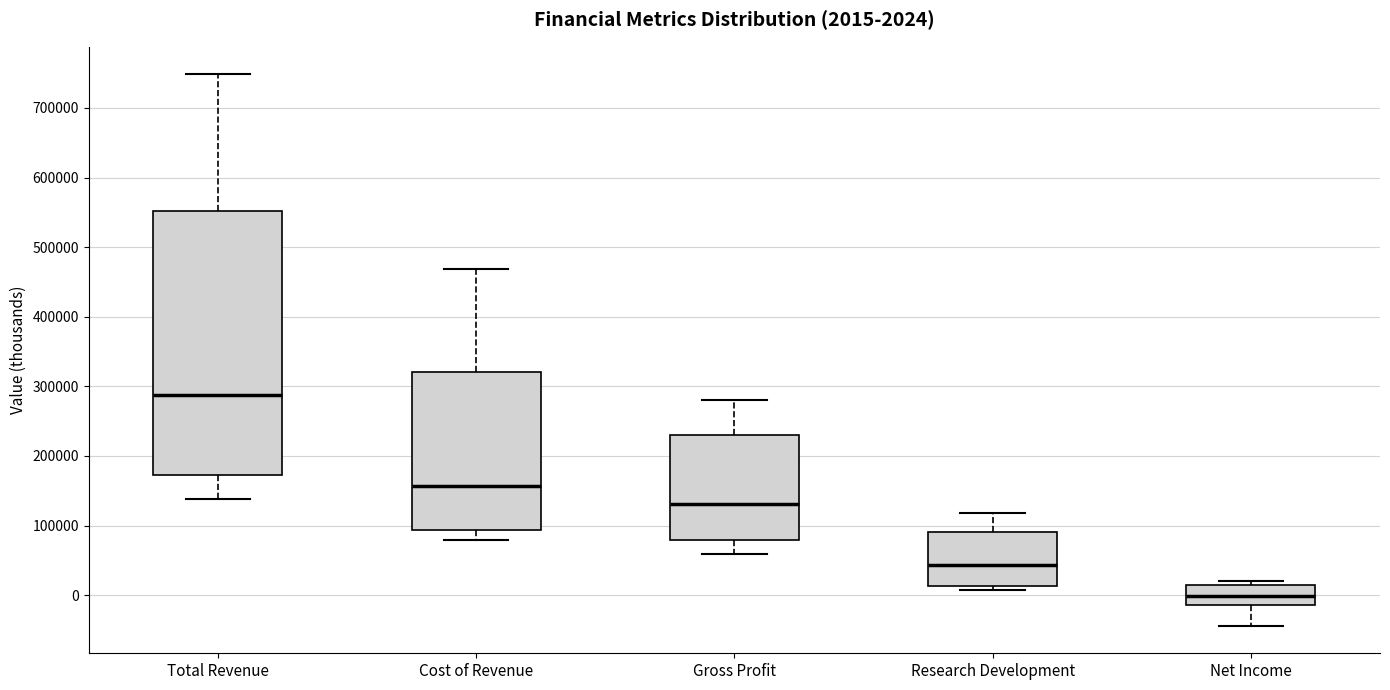

Which box's median line is the lowest?

Net Income